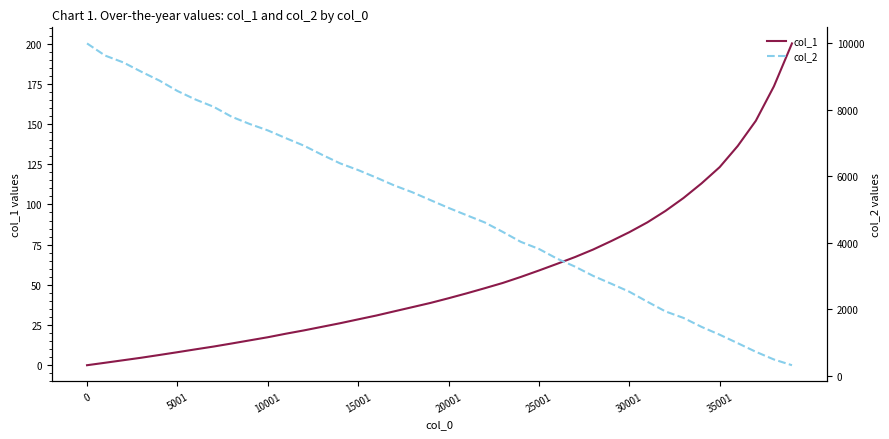

Reading left to right, list all the values displayed in this chart.

col_1: 0.0	1.5	3.1	4.7	6.4	8.1	9.9	11.6	13.5	15.5	17.4	19.6	21.7	23.9	26.1	28.5	30.9	33.5	36.1	38.7	41.7	44.7	47.9	51.2	54.9	58.9	63.0	67.3	72.0	77.2	82.7	88.9	96.0	104.0	113.1	123.2	136.4	152.0	173.4	200.1
col_2: 10000.0	9634.0	9430.0	9149.0	8883.0	8569.0	8312.0	8094.0	7794.0	7575.0	7383.0	7149.0	6923.0	6650.0	6391.0	6189.0	5963.0	5726.0	5521.0	5285.0	5051.0	4831.0	4614.0	4329.0	4029.0	3816.0	3525.0	3283.0	3005.0	2770.0	2529.0	2228.0	1936.0	1740.0	1470.0	1235.0	980.0	721.0	490.0	317.0